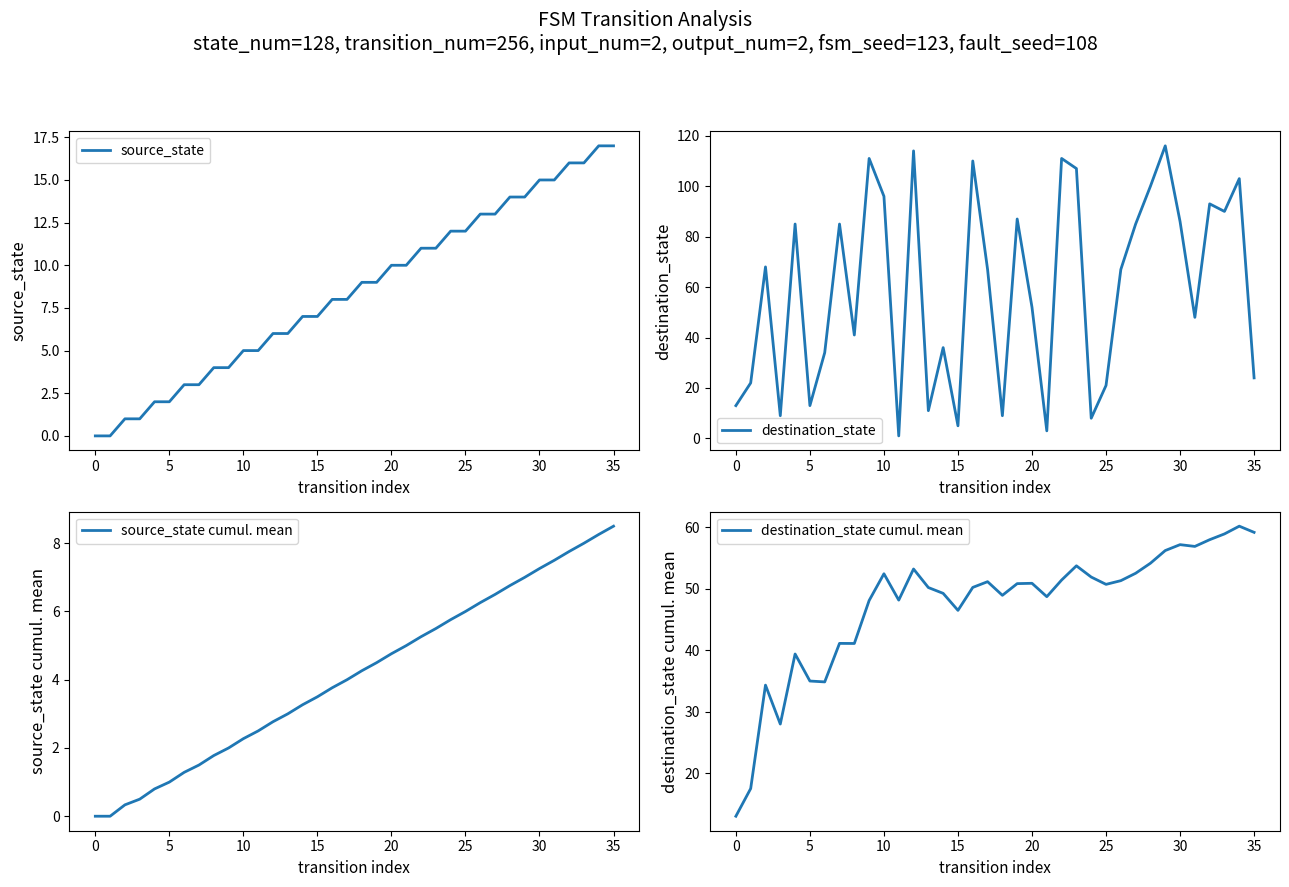

Which series has the largest range (max minus min)?

destination_state